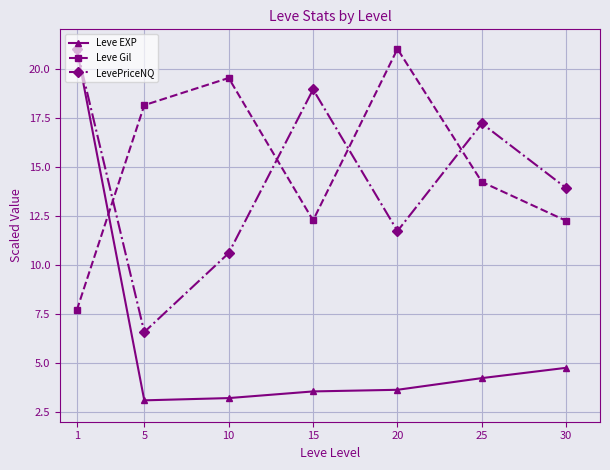

The LevePriceNQ series shows 21.0 at 1. True or false?

True